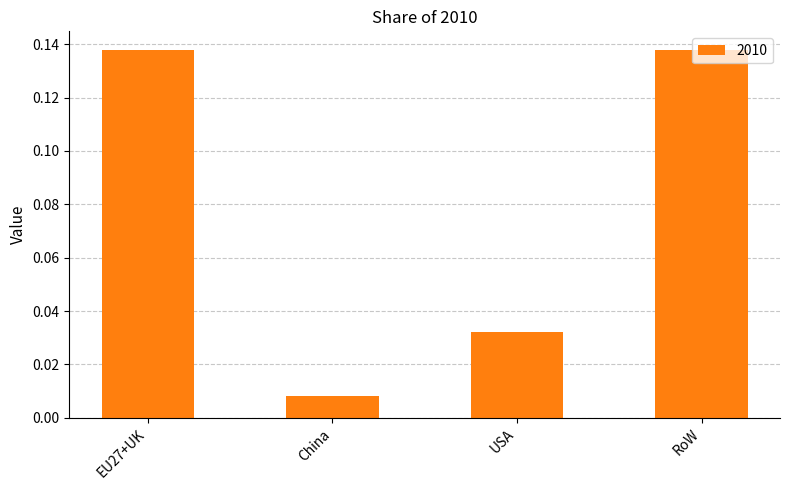

What is the label of the 3rd bar from the left?

USA